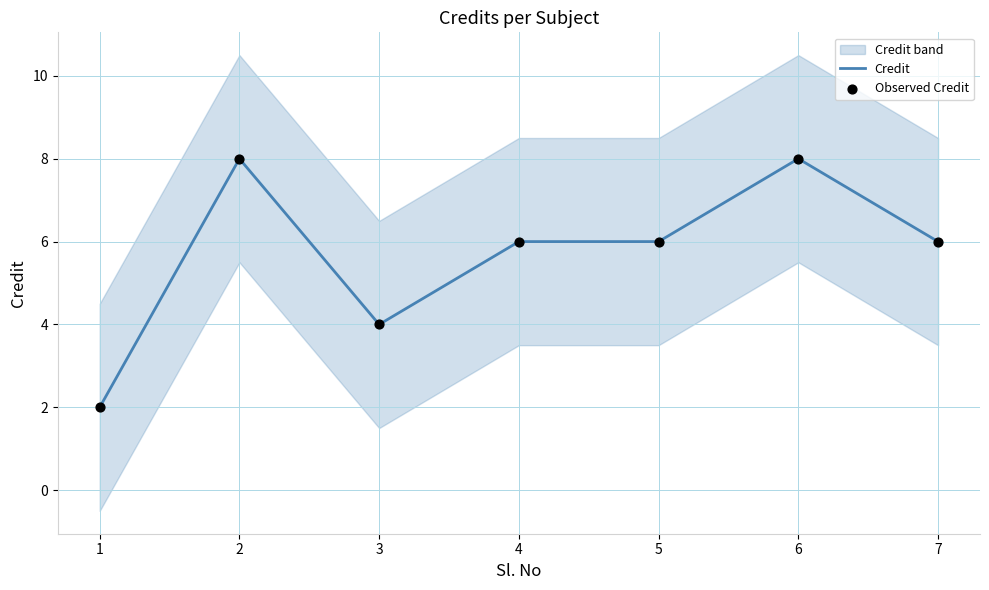

The Credit series shows 4 at 3. True or false?

True